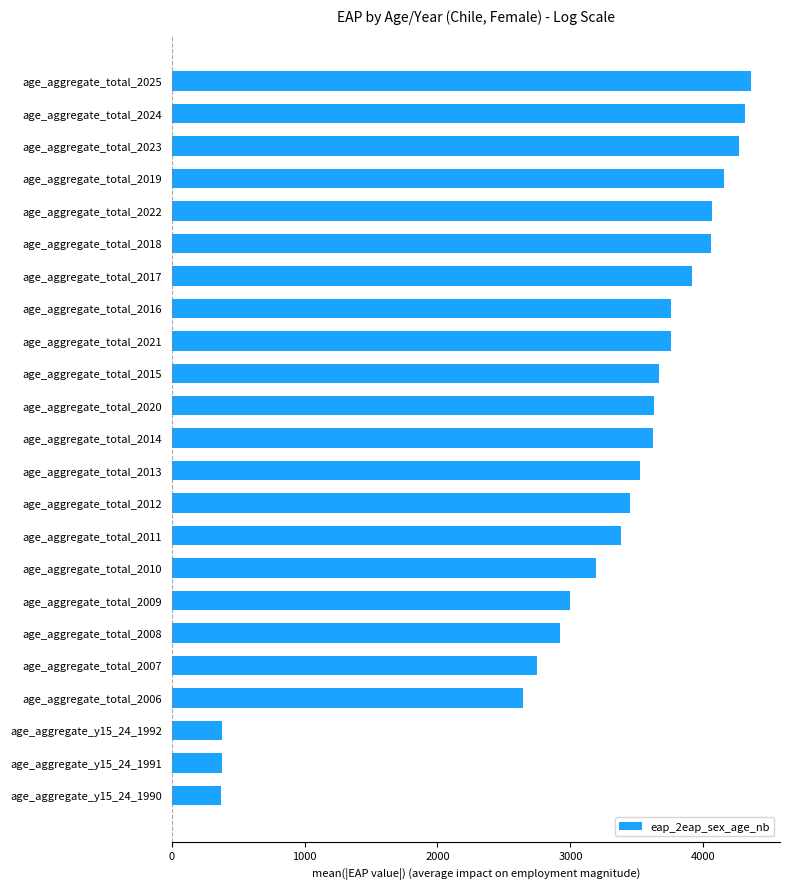

How many values are below 3617?

11